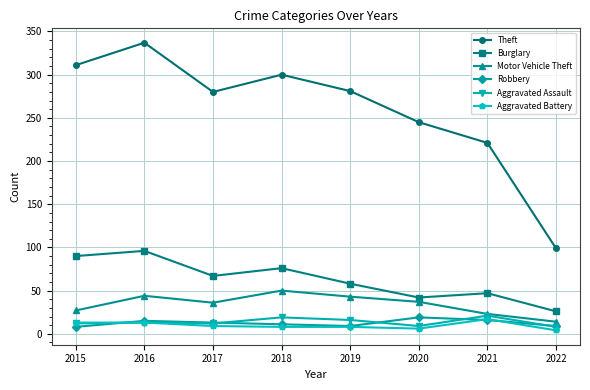

What is the minimum value for Burglary?

26